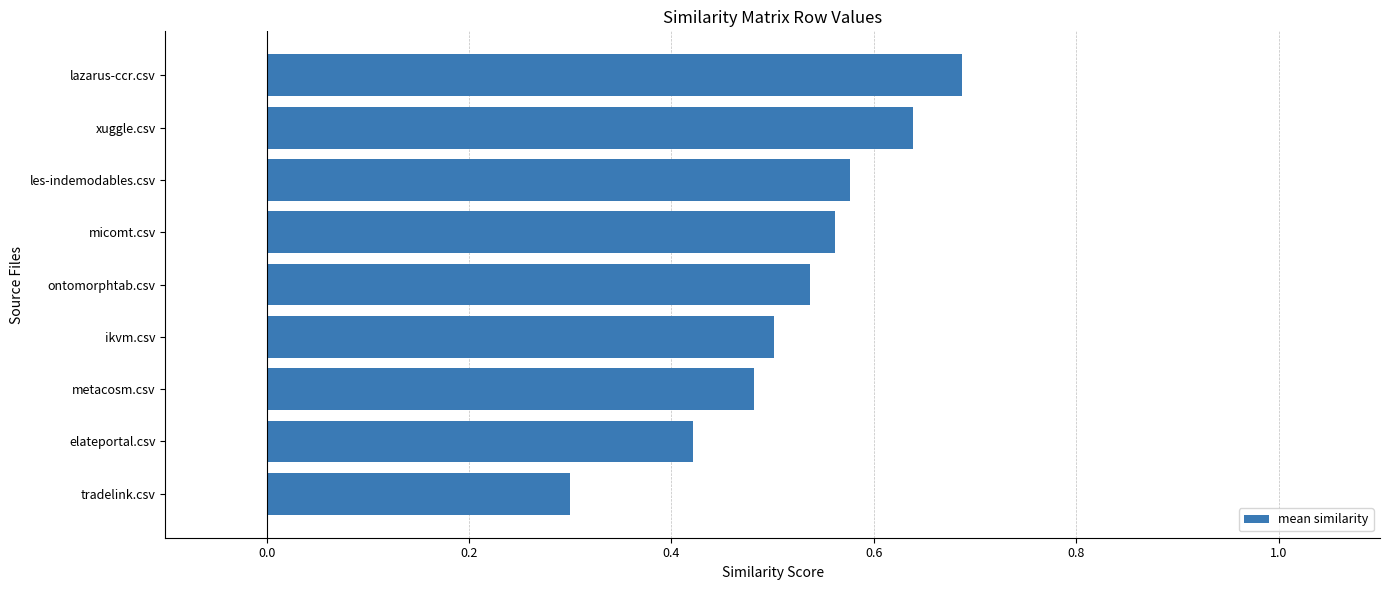

List the labels in order of value, largest first.

lazarus-ccr.csv, xuggle.csv, les-indemodables.csv, micomt.csv, ontomorphtab.csv, ikvm.csv, metacosm.csv, elateportal.csv, tradelink.csv